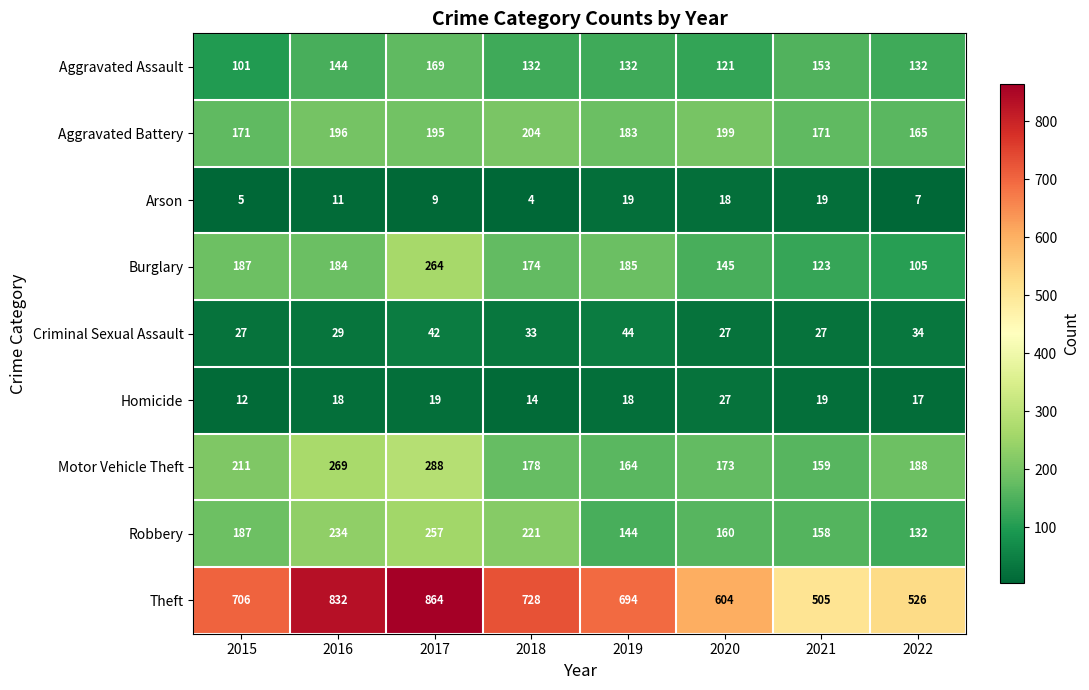

List the series in order of their peak value, highest first.

Theft, Motor Vehicle Theft, Burglary, Robbery, Aggravated Battery, Aggravated Assault, Criminal Sexual Assault, Homicide, Arson